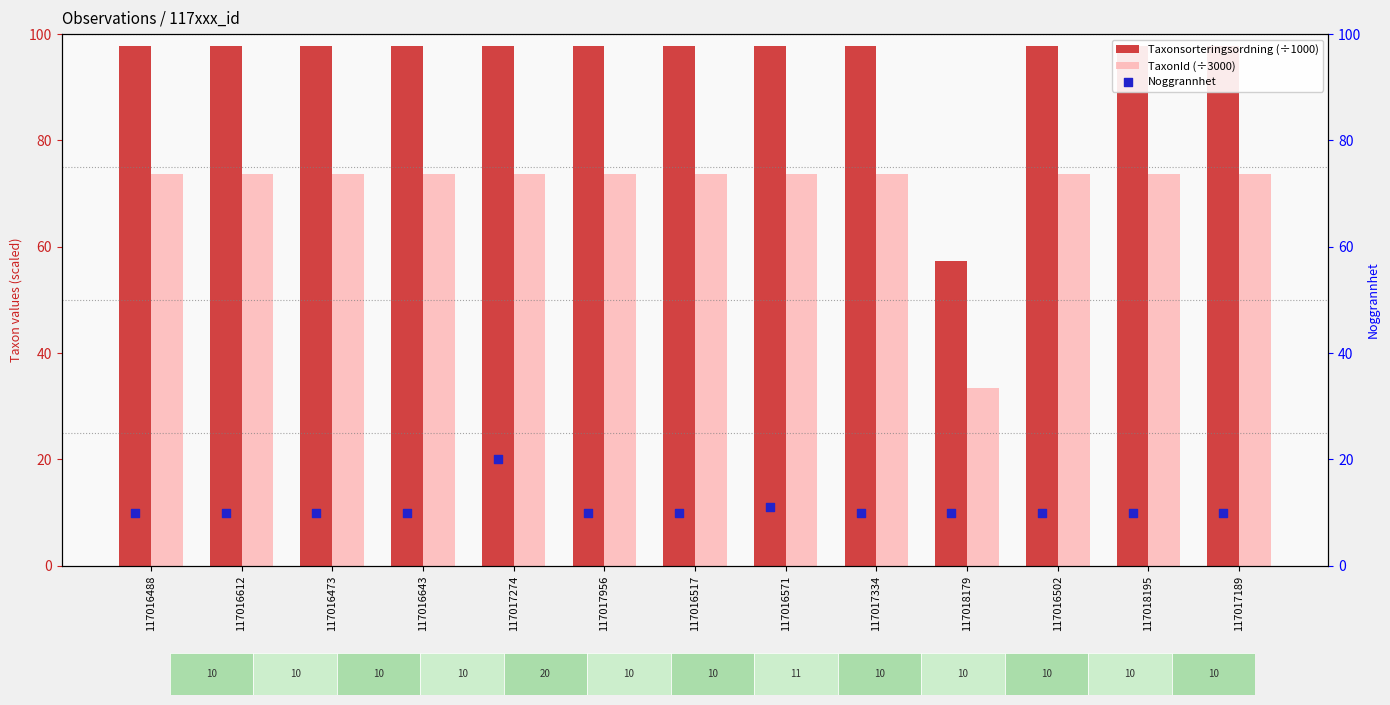

Which series has the widest spread of Y values?

Taxonsorteringsordning (÷1000)